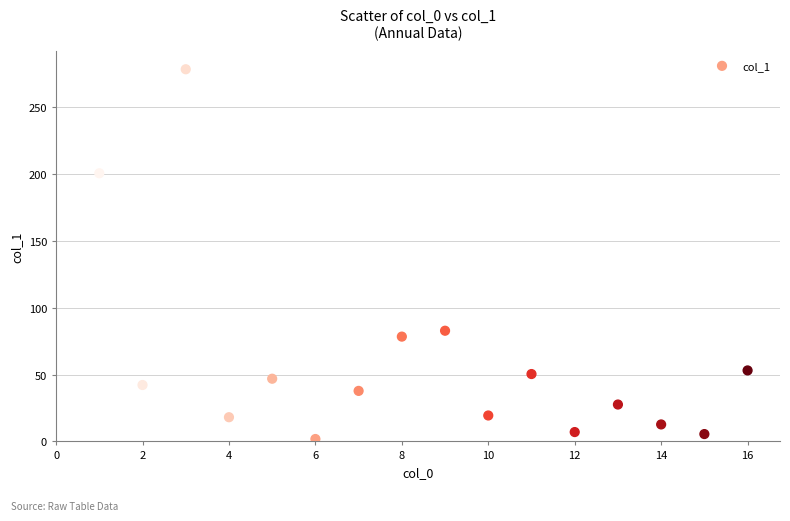

What is the range of X values (max minus min)?

15.0